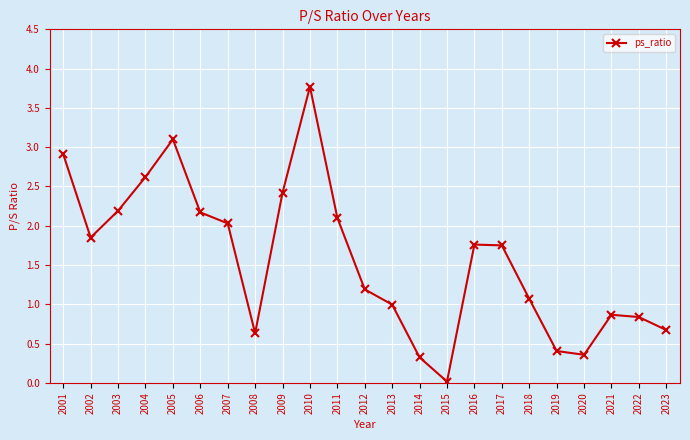

Where does the data first go above 1?

2001